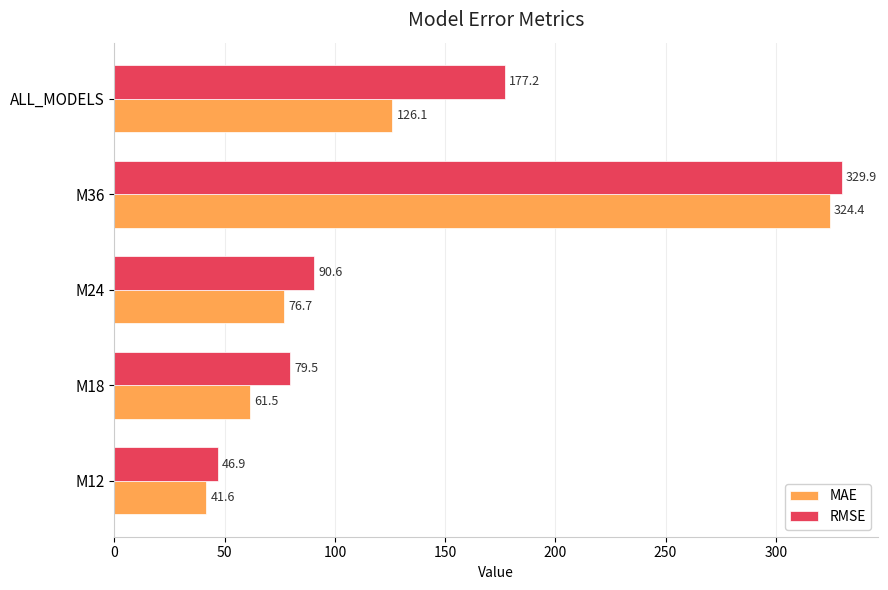

Which category has the lowest value in the MAE series?

M12